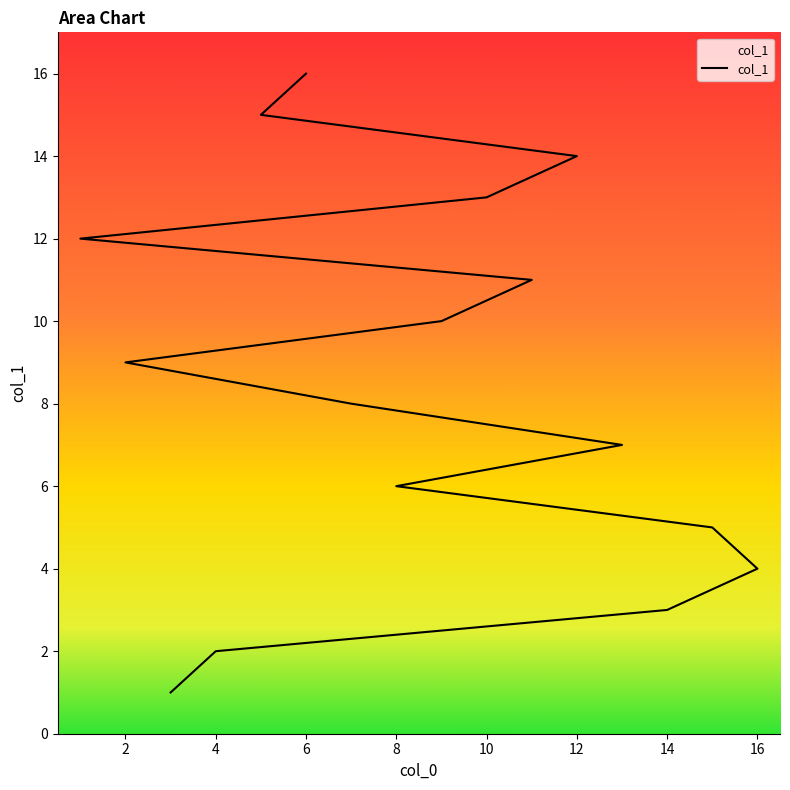

What is the difference between the maximum and minimum values?

15